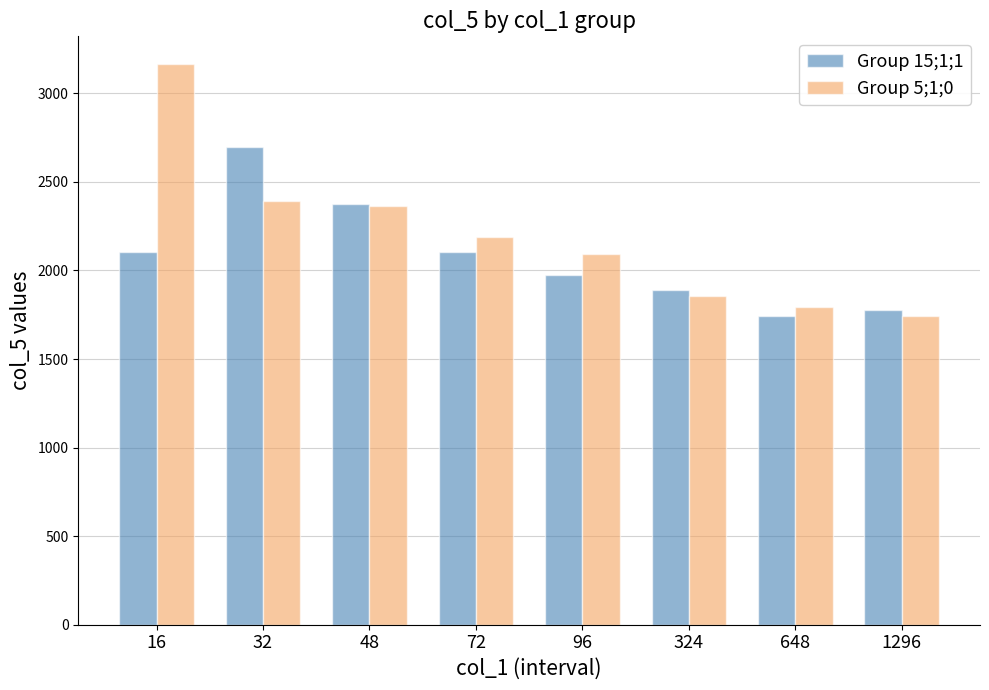

What is the highest value of the Group 15;1;1 series?

2699.5